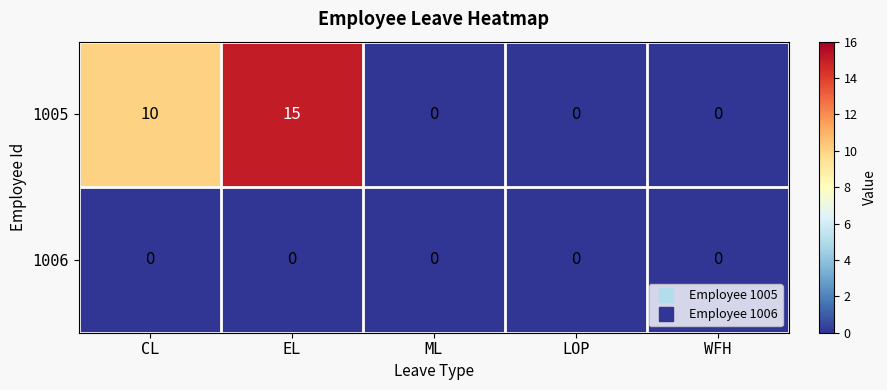

Reading left to right, transcribe all the data shown in this chart.

1005: CL=10	EL=15	ML=0	LOP=0	WFH=0
1006: CL=0	EL=0	ML=0	LOP=0	WFH=0